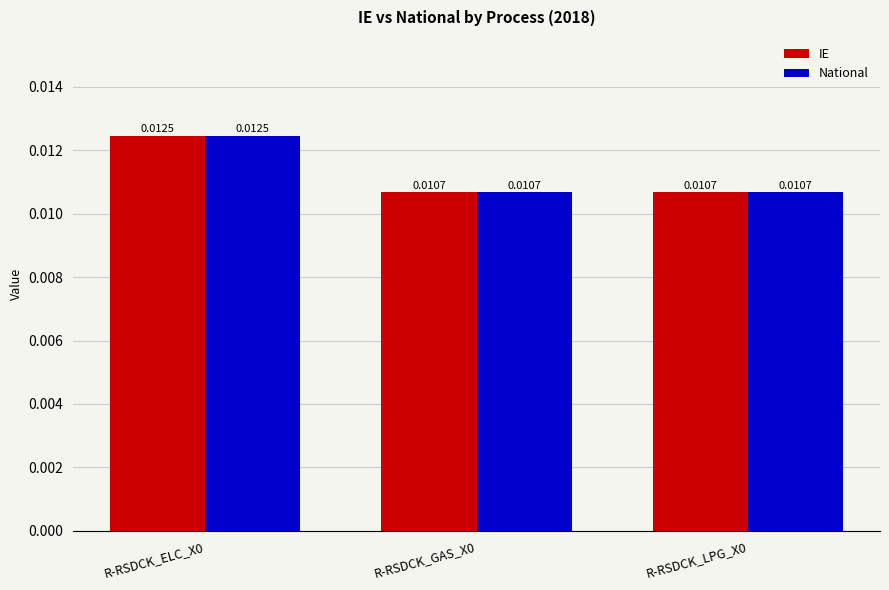

How many groups of bars are there?

3